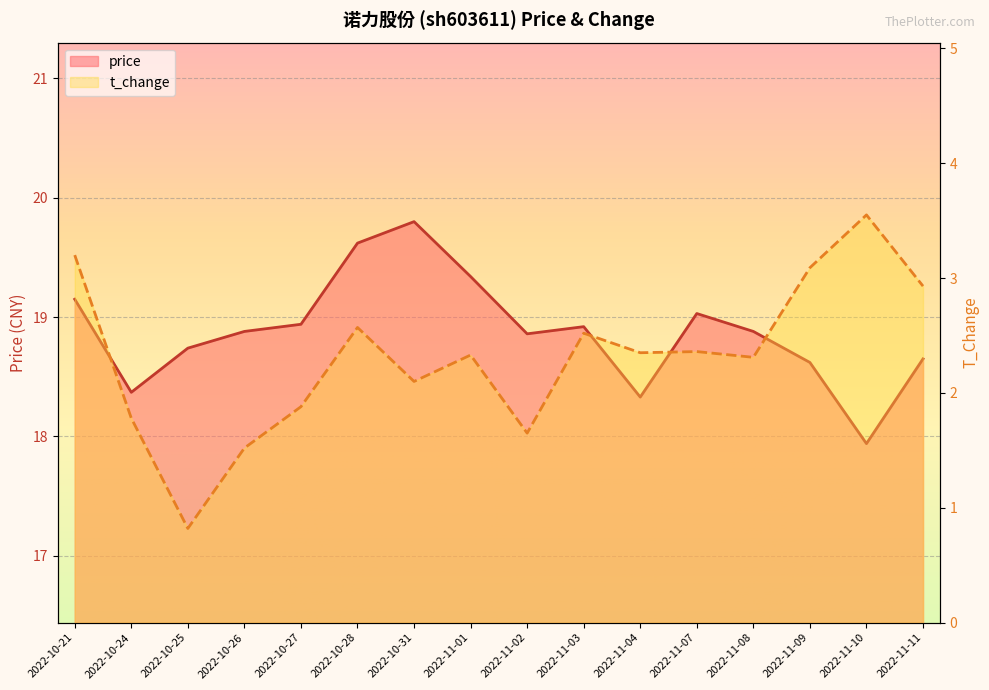

Which series has the largest total across all categories?

price